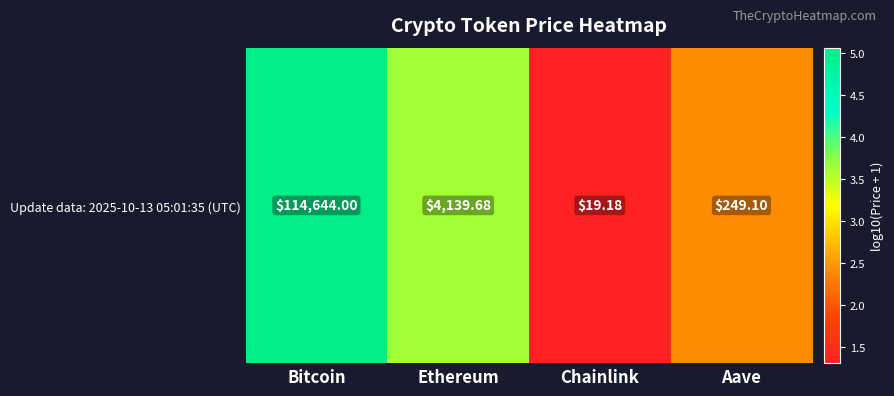

What is the difference between the maximum and minimum values?

3.8